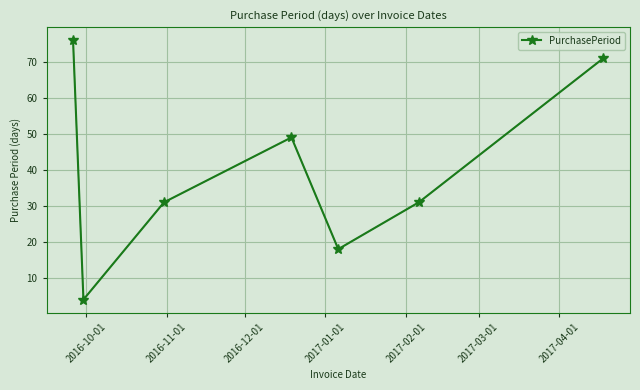

What is the minimum value shown in the chart?

4